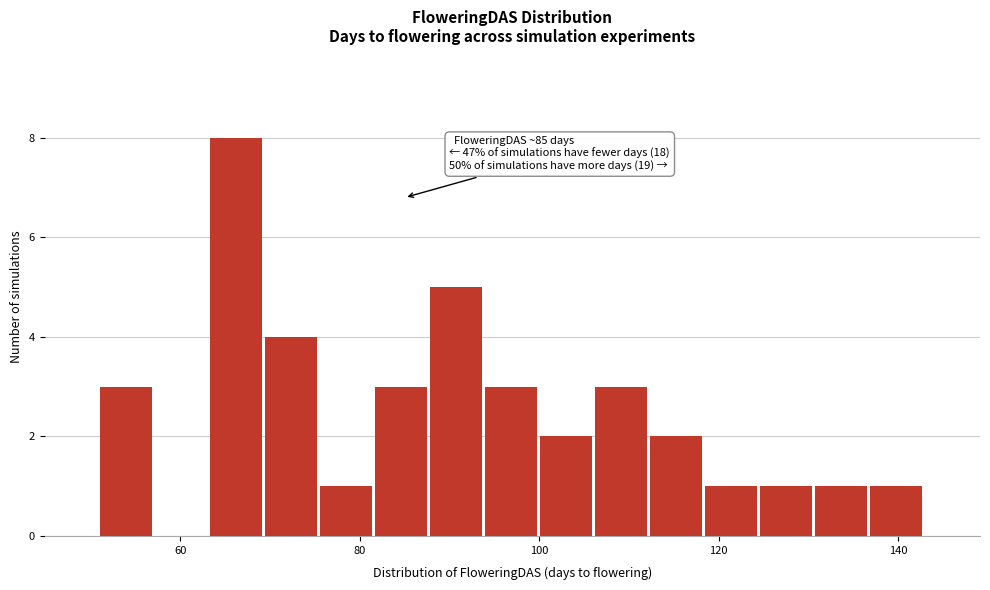

Read against the x-axis, roughly where is the centre of the tallest bar?

66